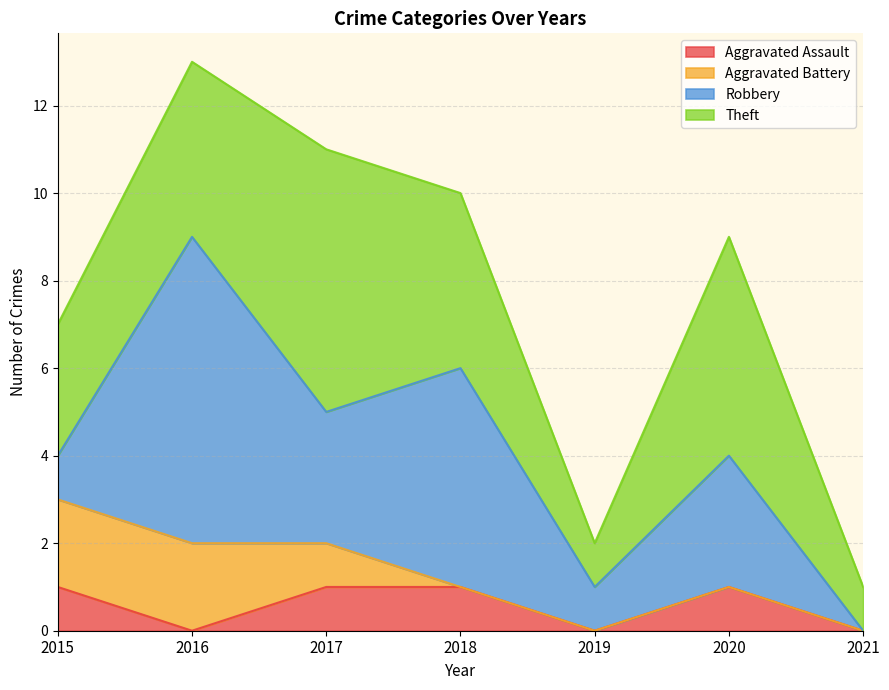

True or false: Aggravated Battery and Aggravated Assault intersect in this chart.

False